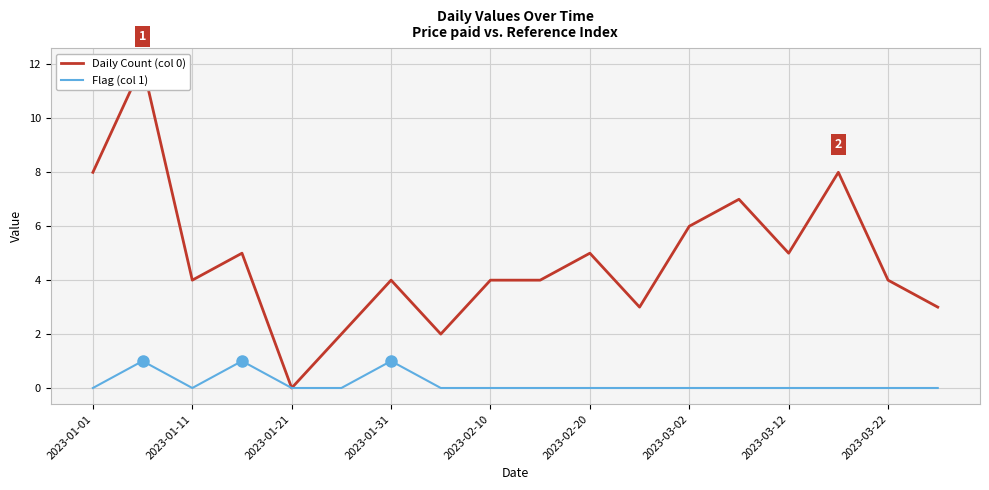

What is the difference between the second highest and second lowest values in the Flag (col 1) series?

1